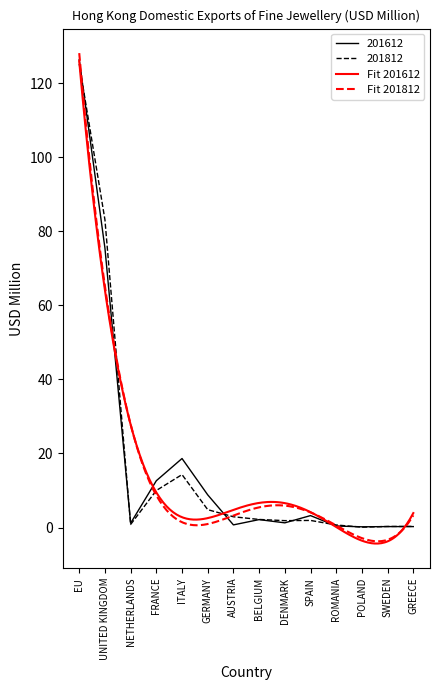

Reading left to right, list all the values displayed in this chart.

201612: 126.3	75.5	1.2	12.6	18.6	8.8	0.7	2.2	1.3	3.2	0.4	0.2	0.3	0.3
201812: 125.2	83.1	0.8	10.0	14.3	4.8	2.9	2.2	1.9	1.9	0.7	0.1	0.3	0.3